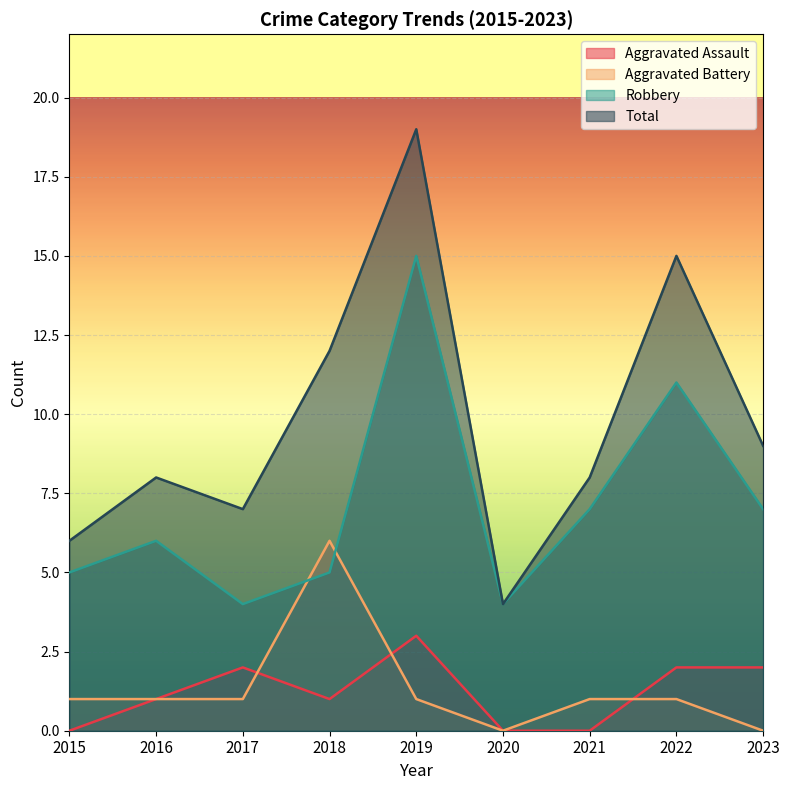

Where is Total nearest to the value 11?

2018